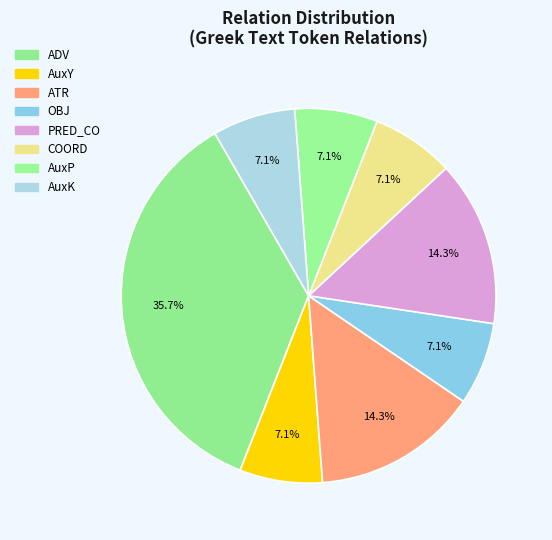

To the nearest percent, what is the difference between the largest and smallest slice percentages?

29%